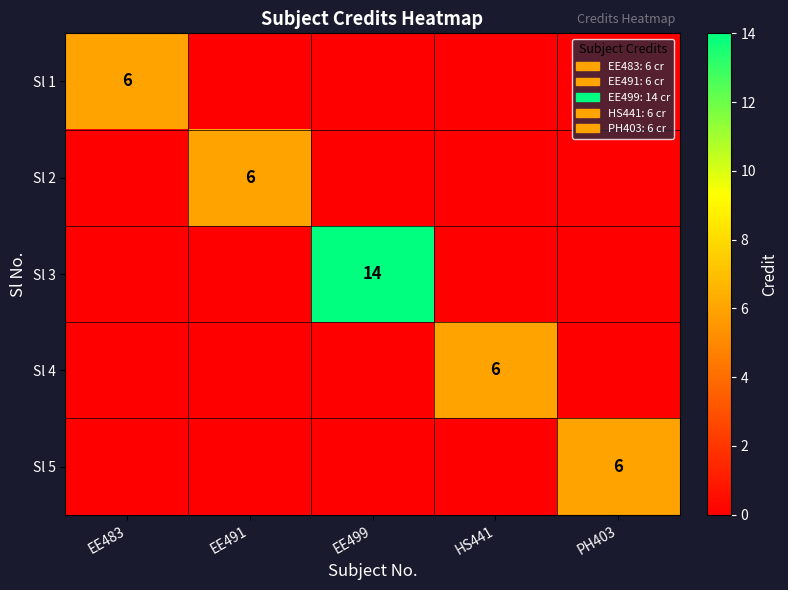

The value of Sl 1 at EE483 is 6. True or false?

True